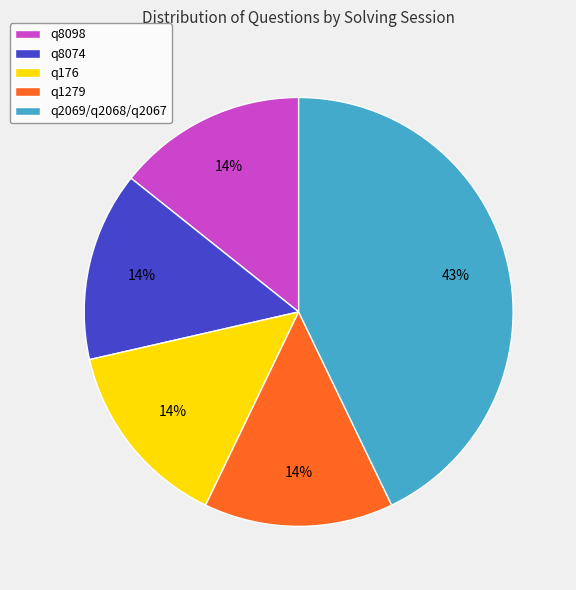

Approximately how many times larger is the value at q8098 compared to q2069/q2068/q2067?

0.3